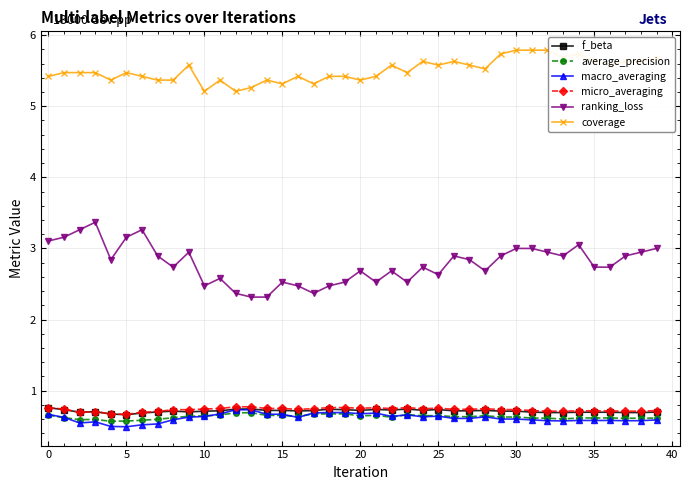

Which series has the largest range (max minus min)?

ranking_loss